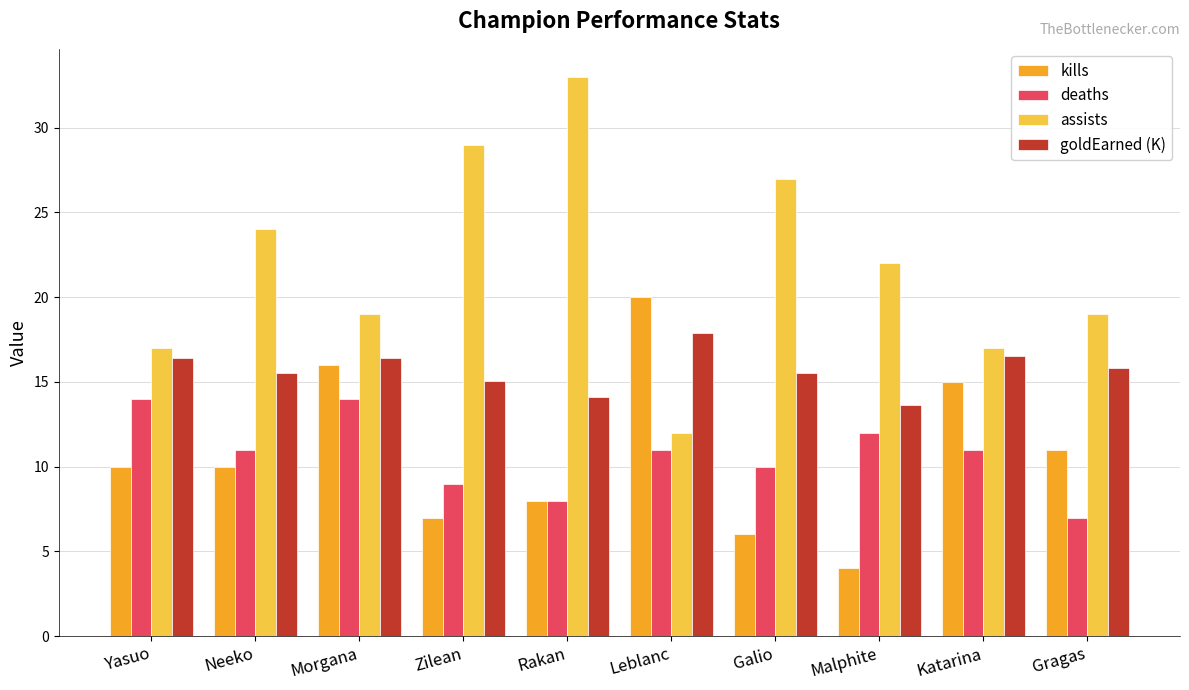

Which series has the largest total across all categories?

assists